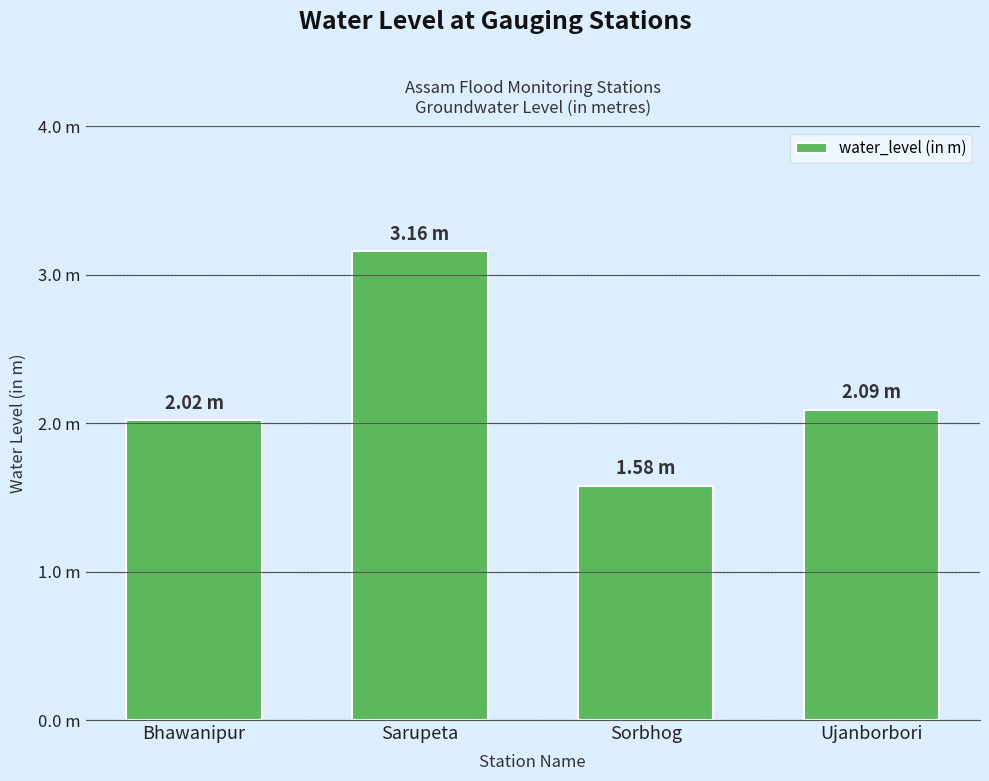

Are the bars horizontal?

No